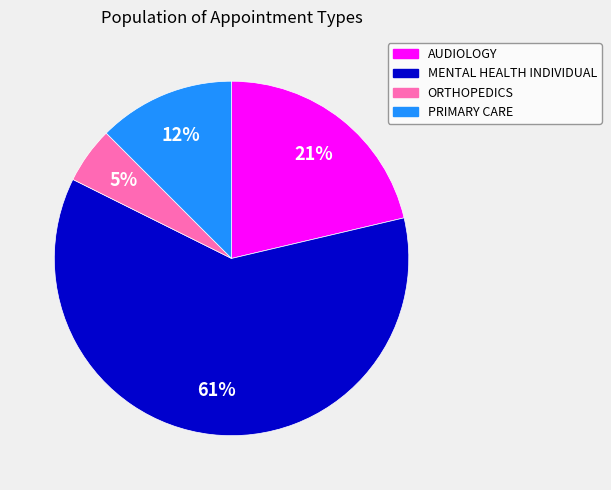

To the nearest percent, what is the combined percentage of ORTHOPEDICS and AUDIOLOGY?

26%